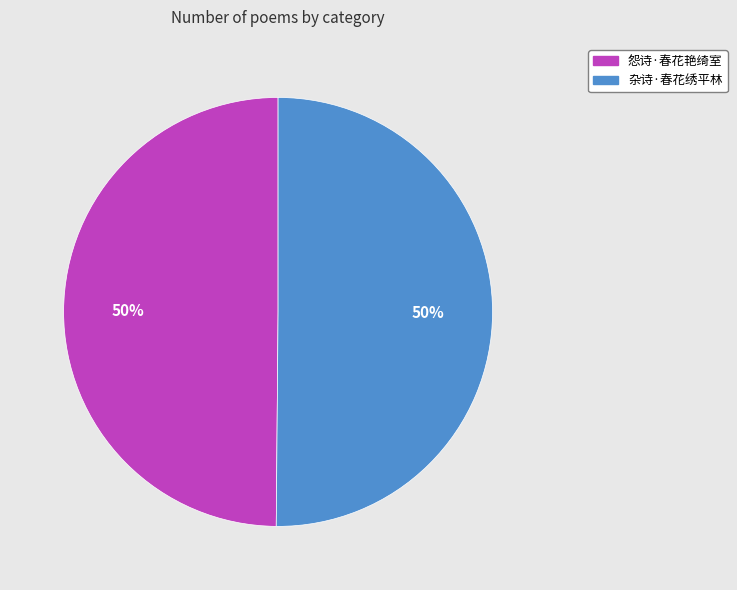

To the nearest percent, what is the average slice percentage?

50%